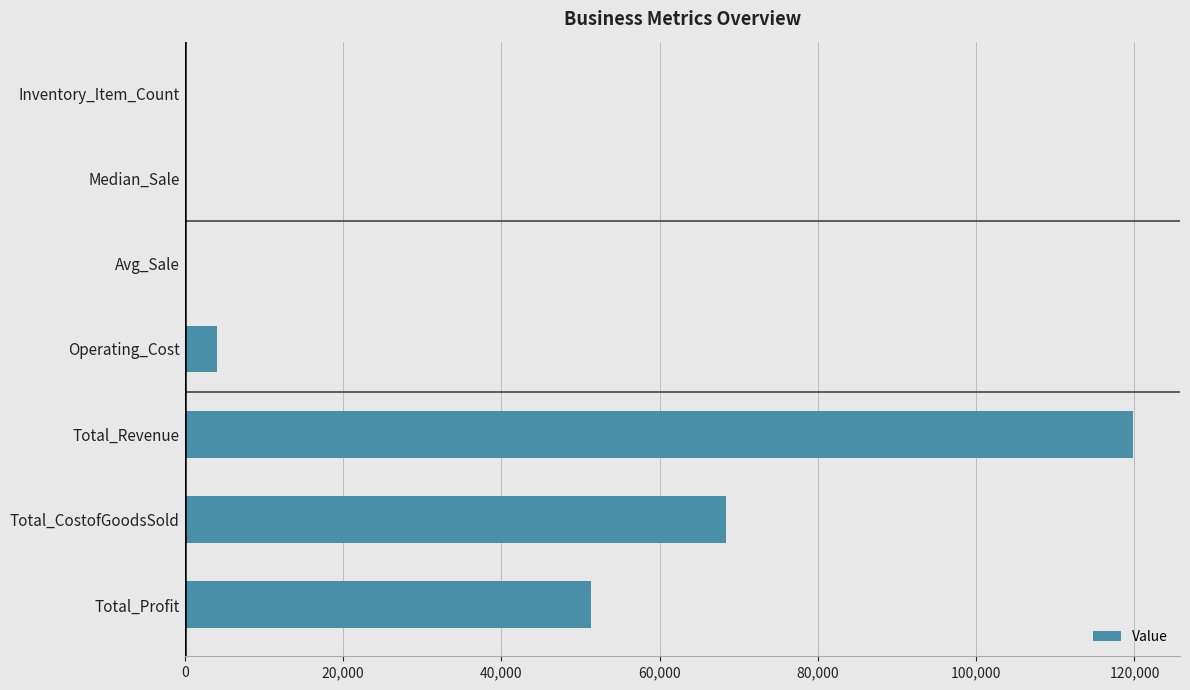

How many series are shown in this chart?

1